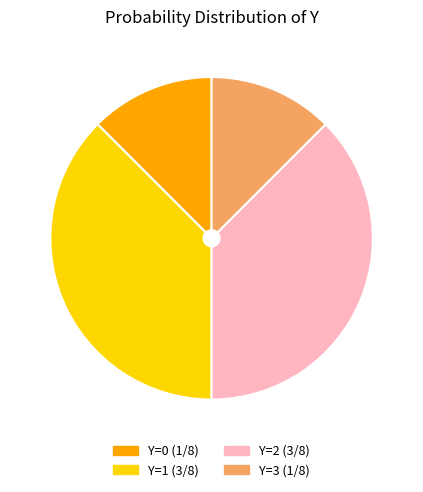

How many slices are in this pie chart?

4